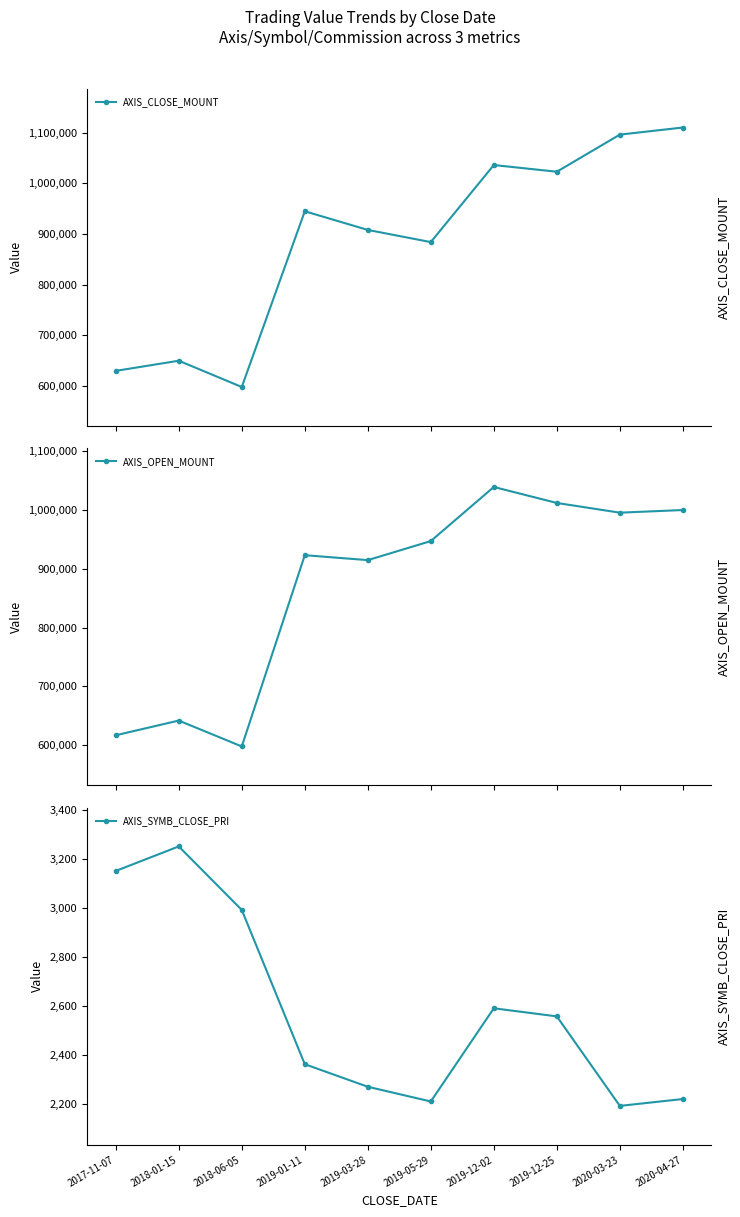

What is the total value across all series at 2020-03-23?

2093692